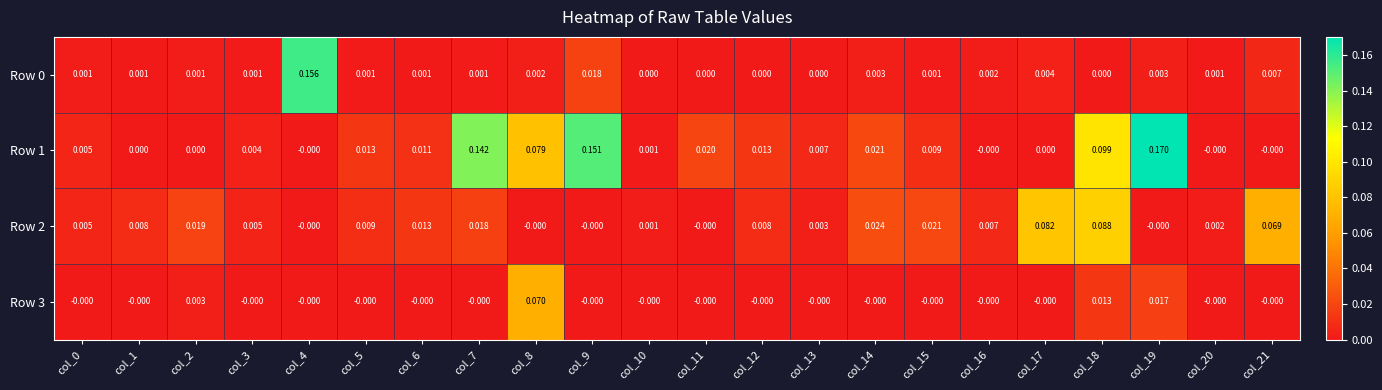

Is the value of Row 3 at col_11 greater than the value of Row 2 at col_6?

No